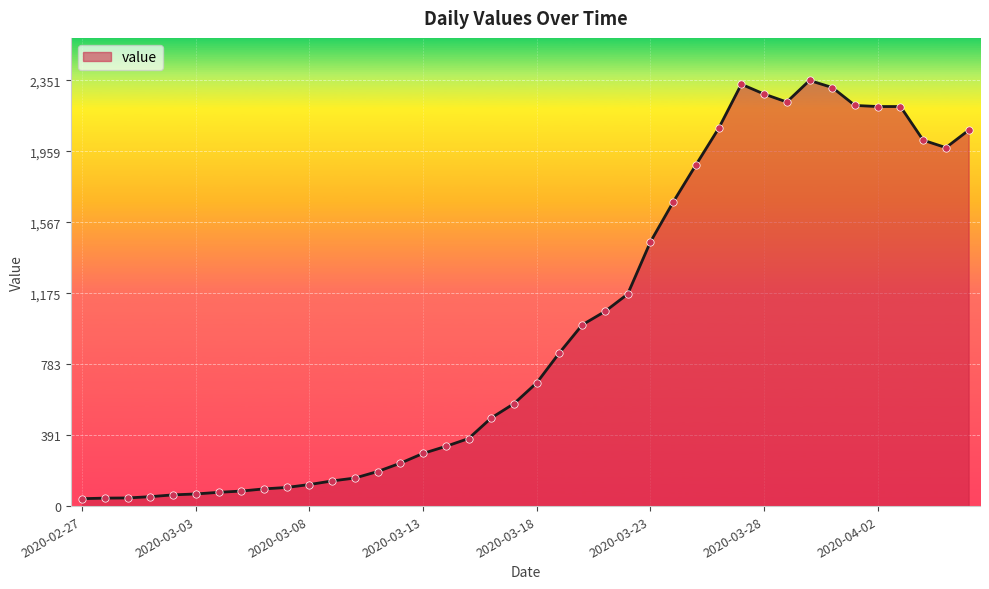

What is the difference between the maximum and minimum values?

2310